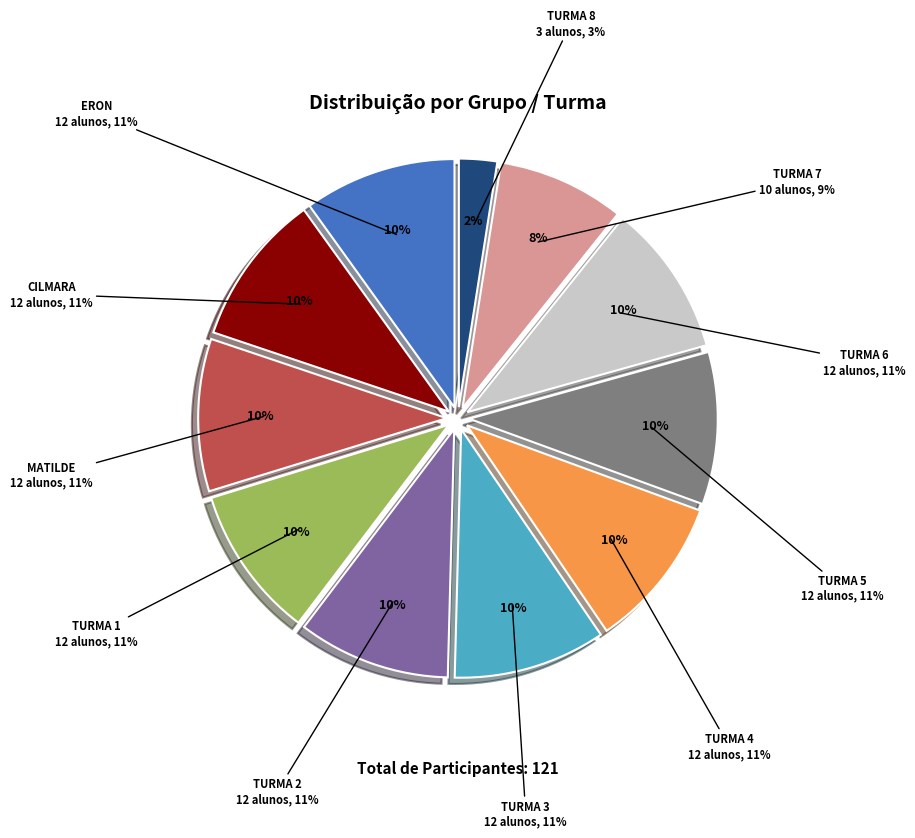

What percentage is NOT represented by ERON?

90.1%